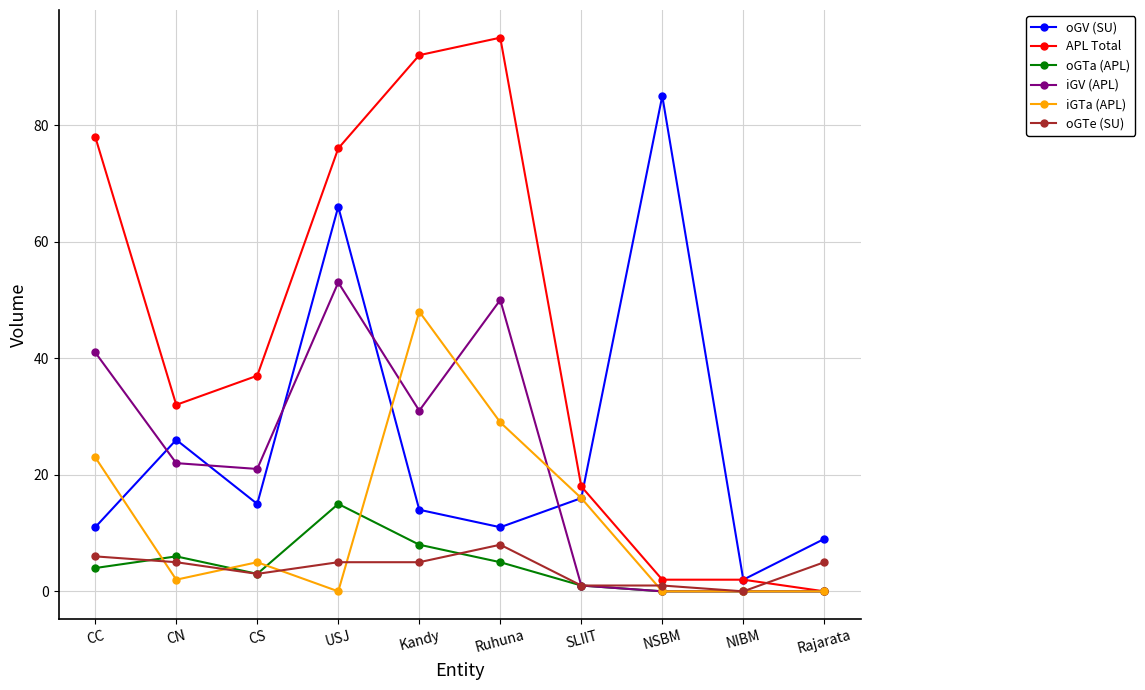

At how many categories does at least one series exceed 31?

7